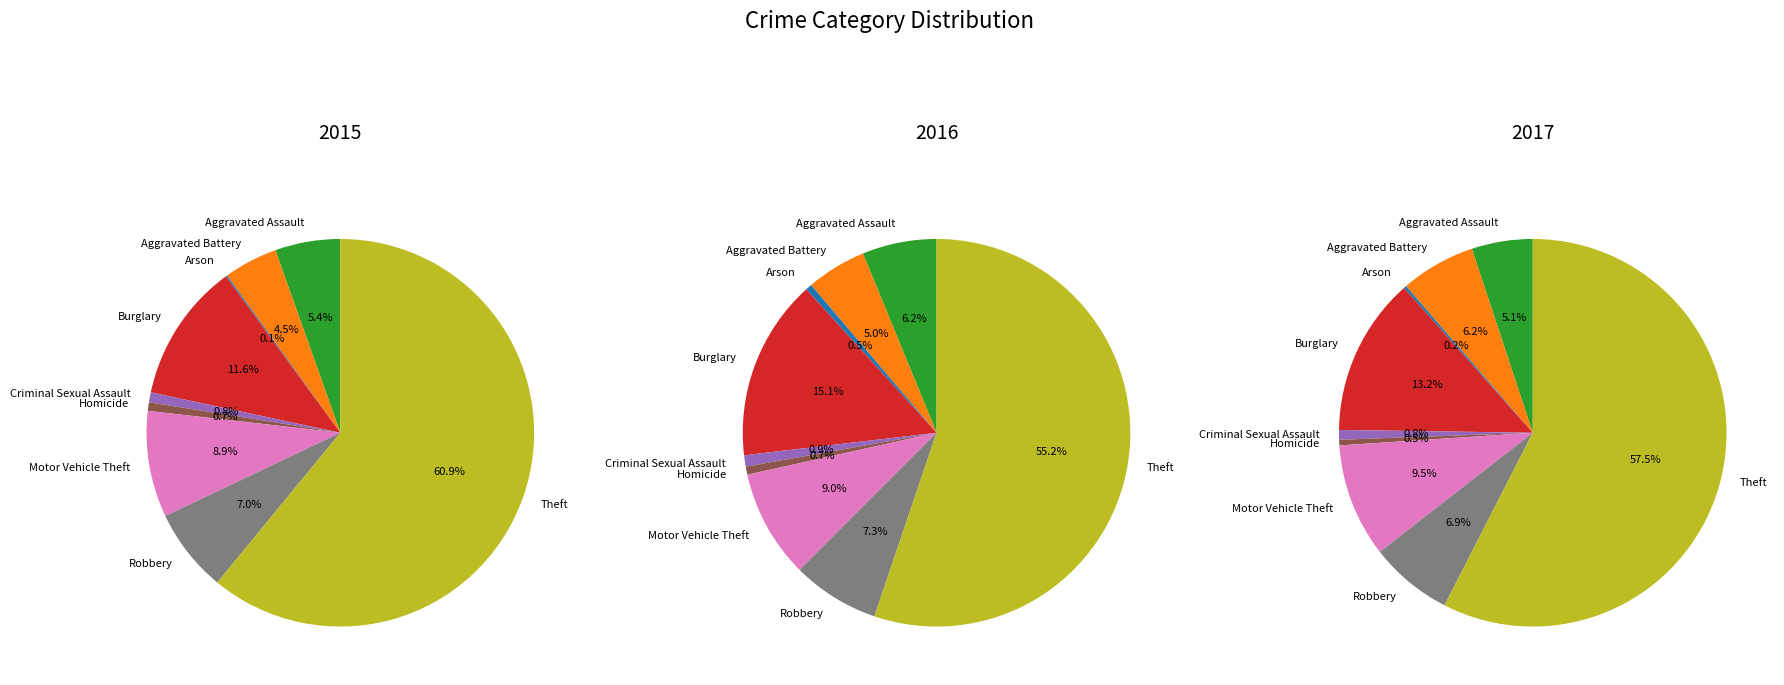

What percentage is the Motor Vehicle Theft slice, to the nearest percent?

9%